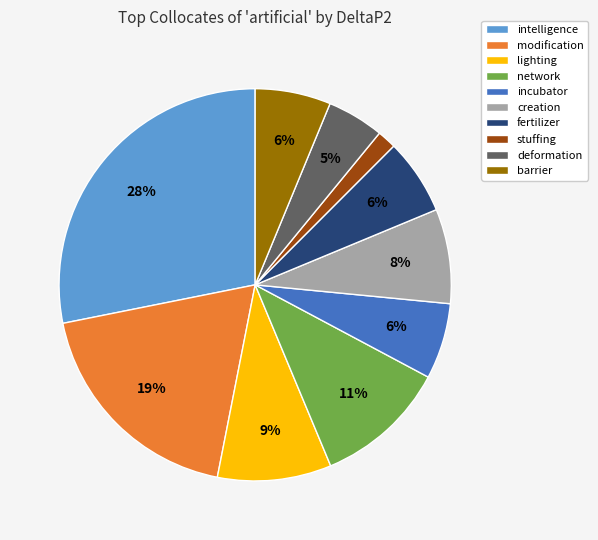

Does incubator account for over 50% of the chart?

No